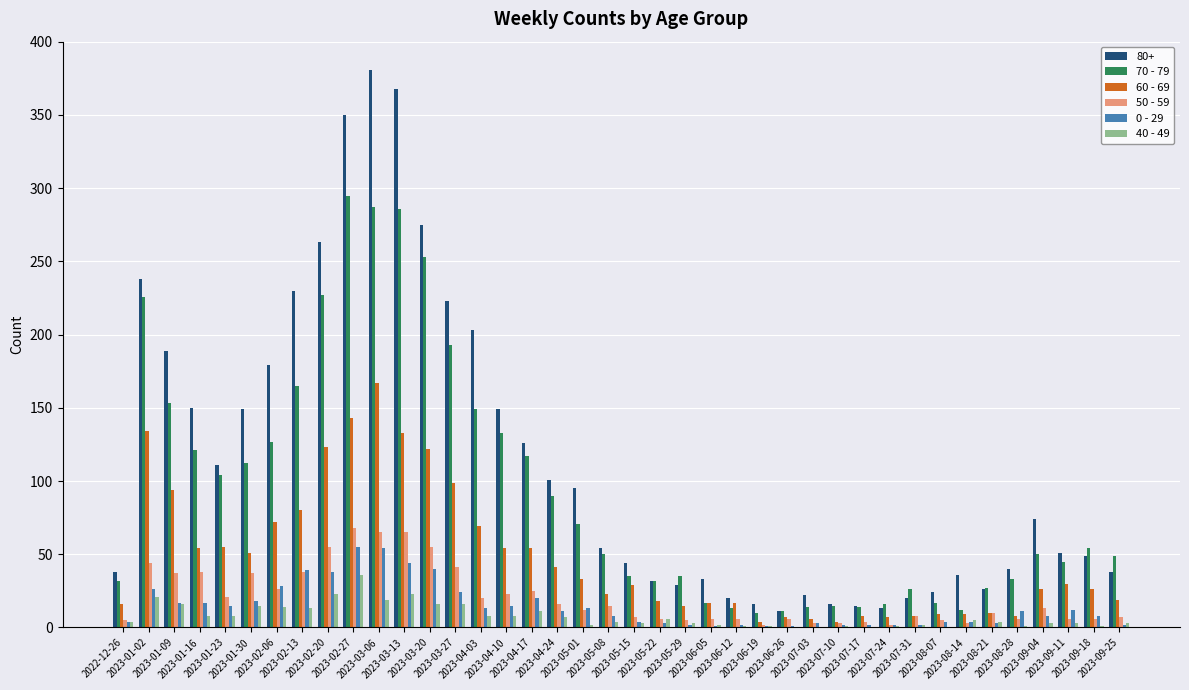

Which series has the largest total across all categories?

80+